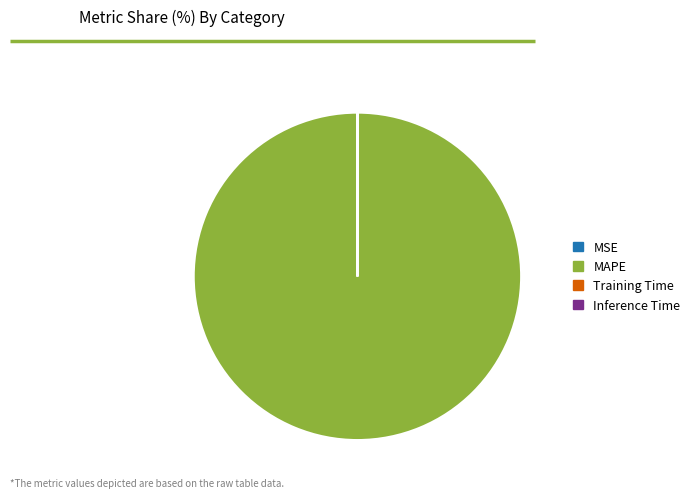

What is the largest slice in the pie chart?

MAPE